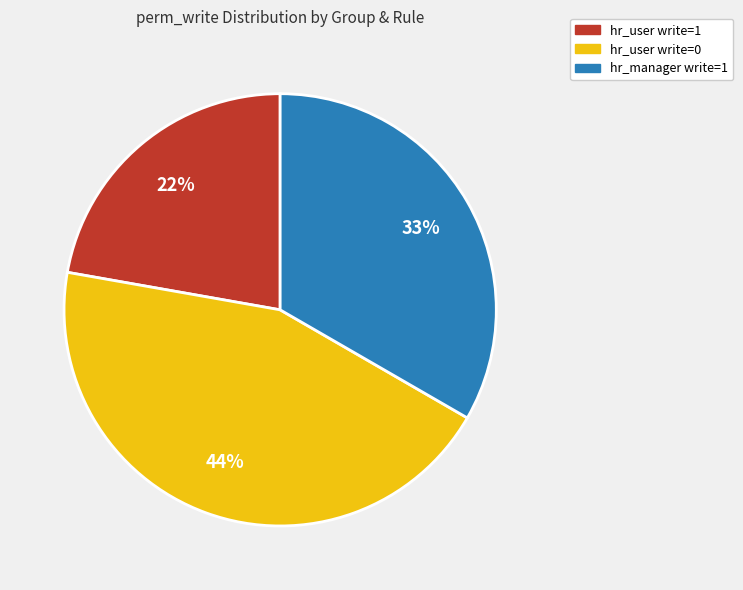

Which slice is the largest?

hr_user write=0